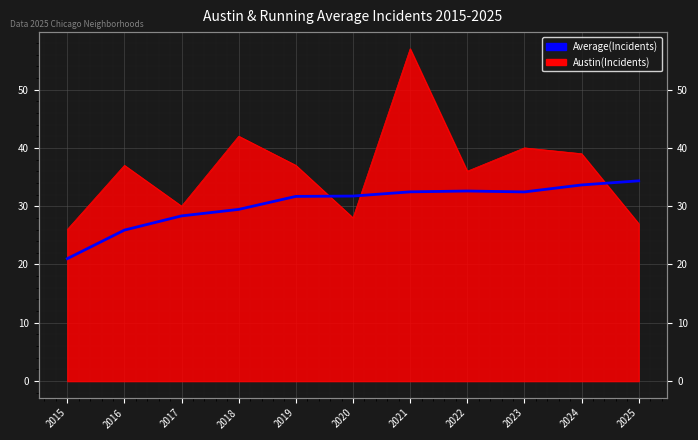

What is the value of the 10th point from the left?

33.6